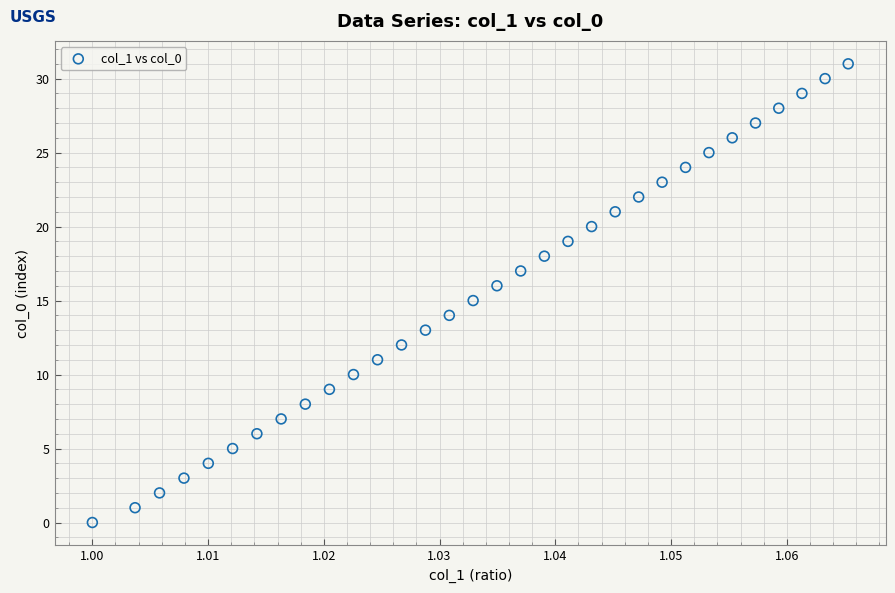

What is the range of Y values (max minus min)?

31